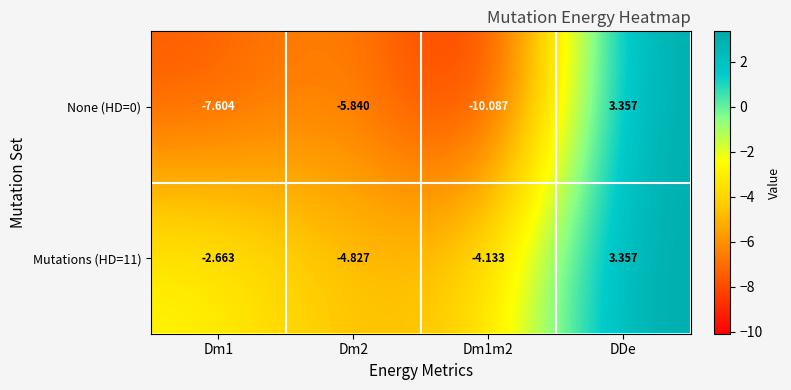

At which label does None (HD=0) reach its peak?

DDe